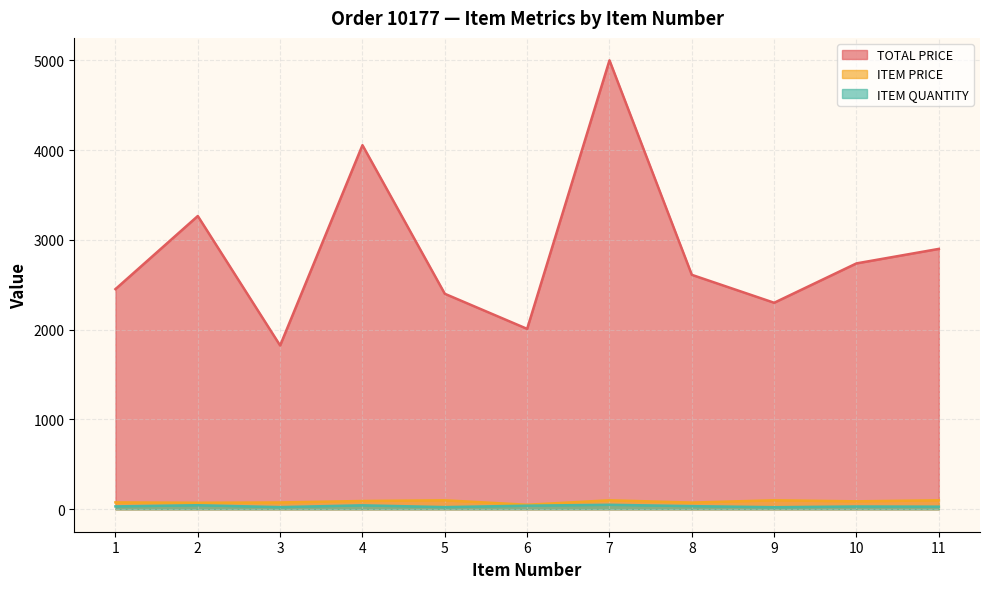

Which series has the widest spread of values?

TOTAL PRICE